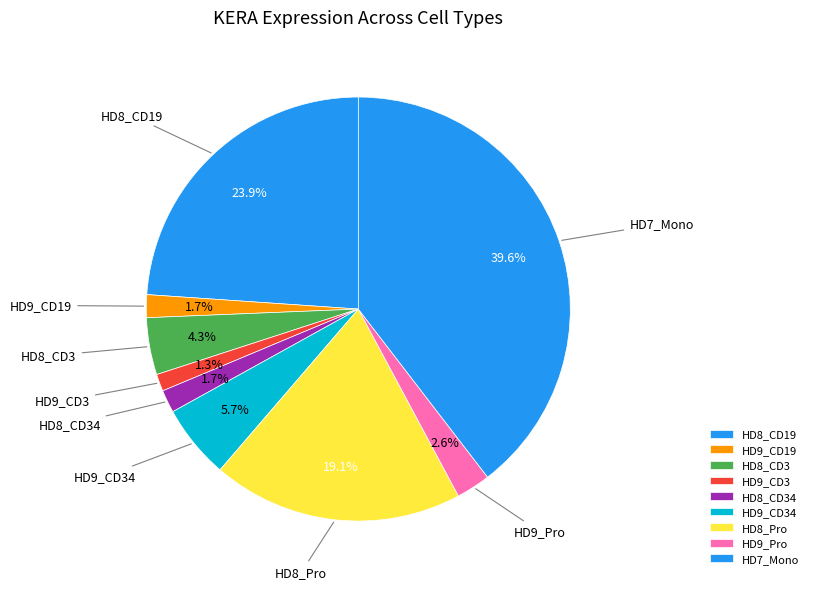

How many segments does this pie chart have?

9